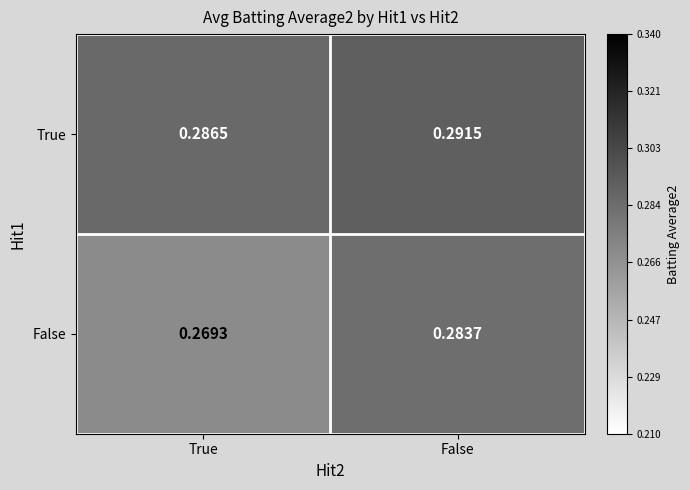

List the series in order of their peak value, lowest first.

False, True